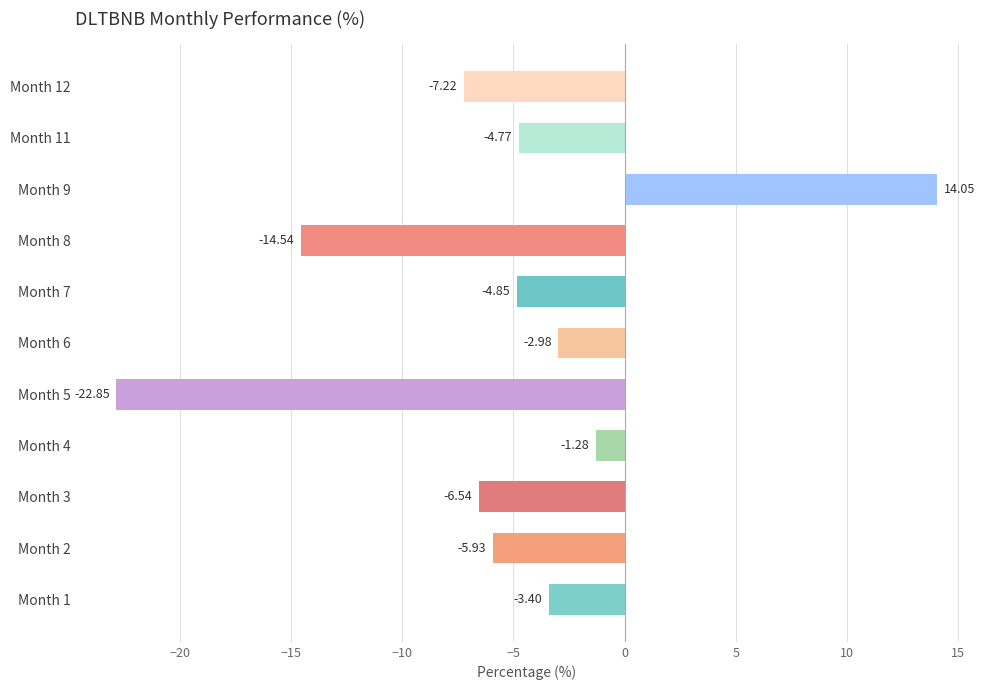

Rank the categories by value from lowest to highest.

Month 5, Month 8, Month 12, Month 3, Month 2, Month 7, Month 11, Month 1, Month 6, Month 4, Month 9